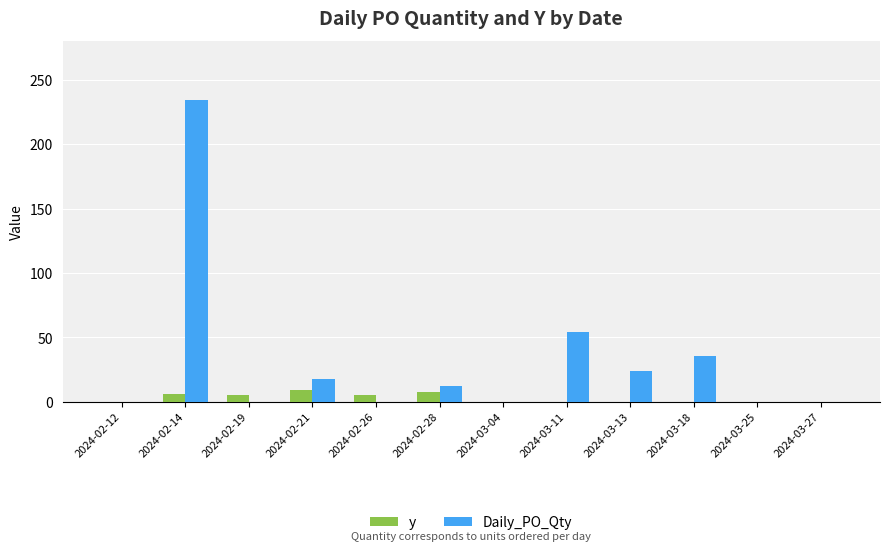

True or false: y has a value of 9 at 2024-02-21.

True